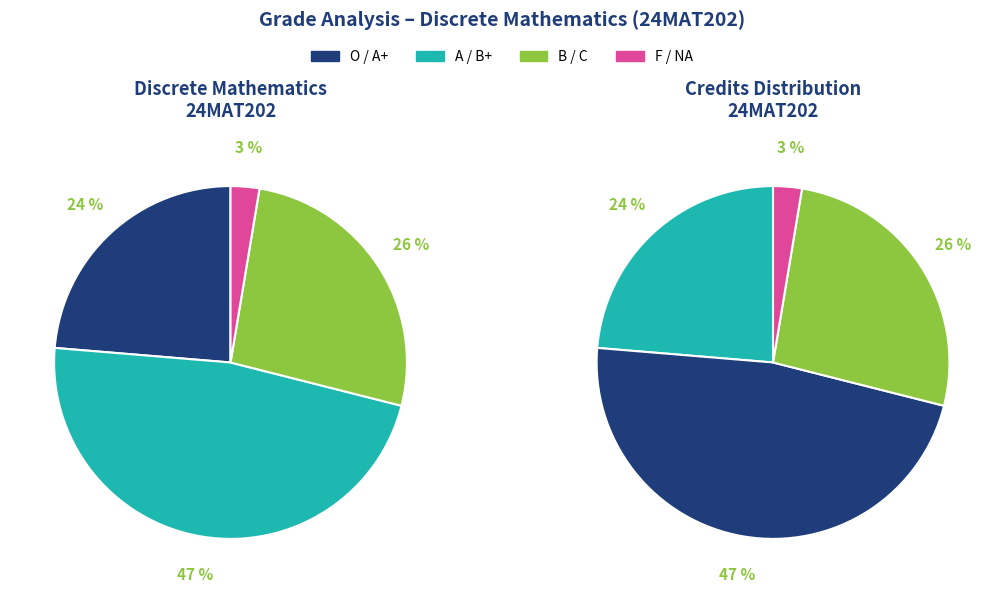

The C slice represents 3% of the pie. True or false?

False